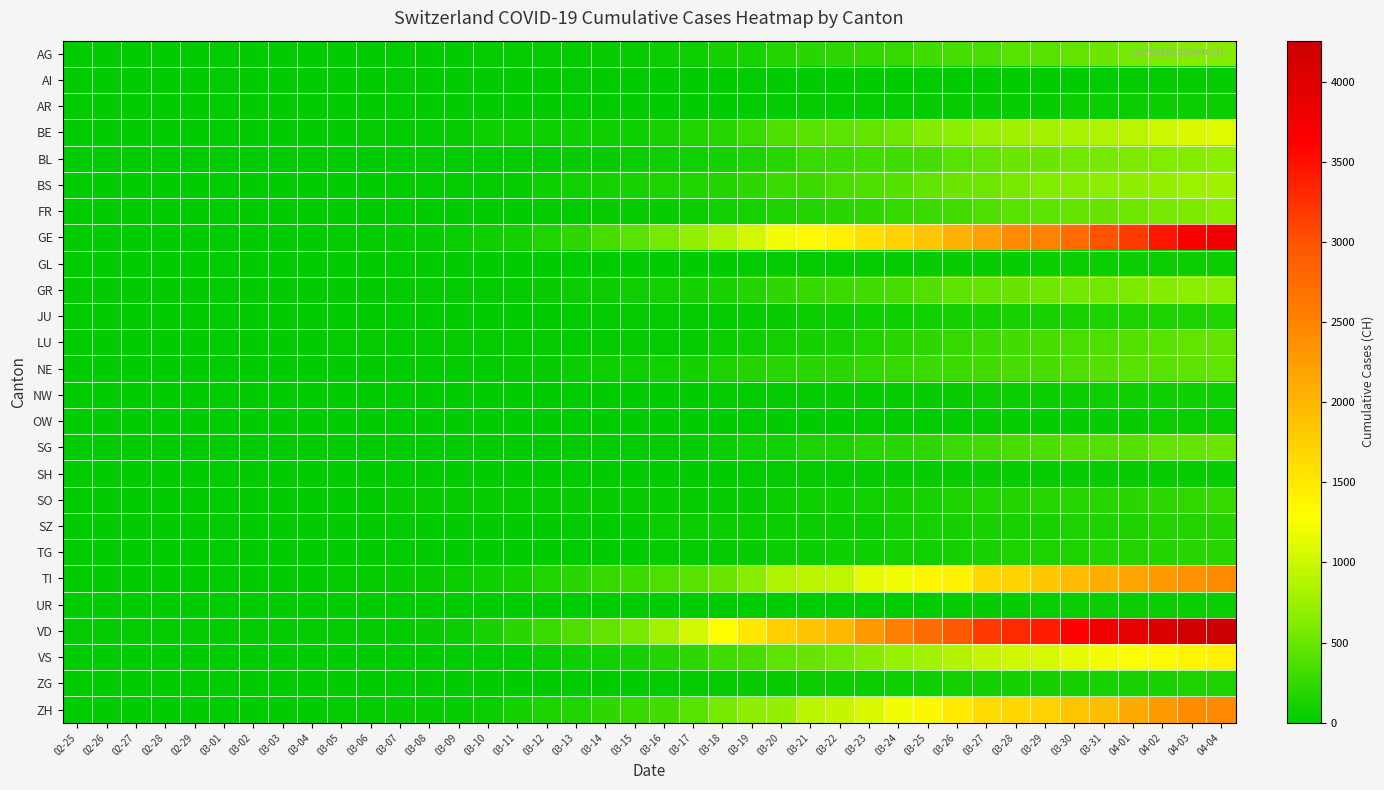

Which label corresponds to the largest value in the chart?

04-04